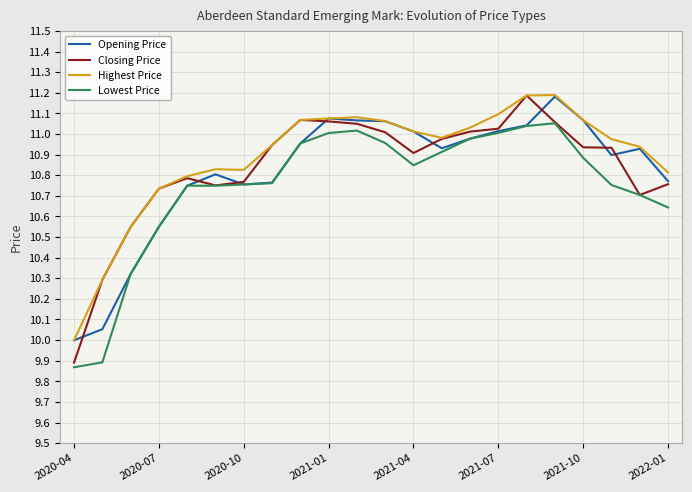

What is the sum of all Opening Price values?

238.0